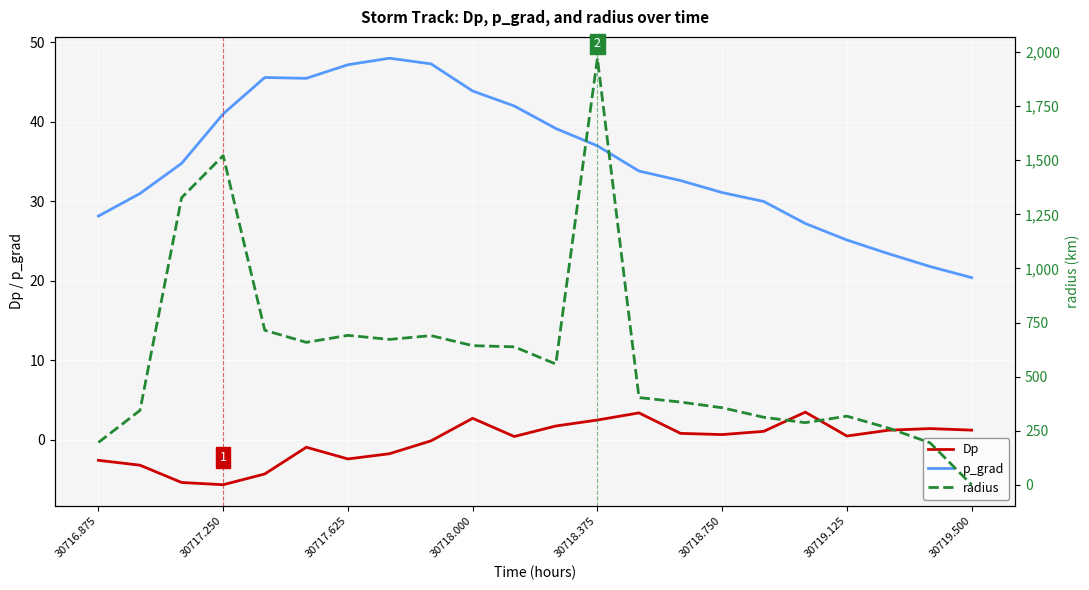

How many values in the p_grad series exceed 34?

11